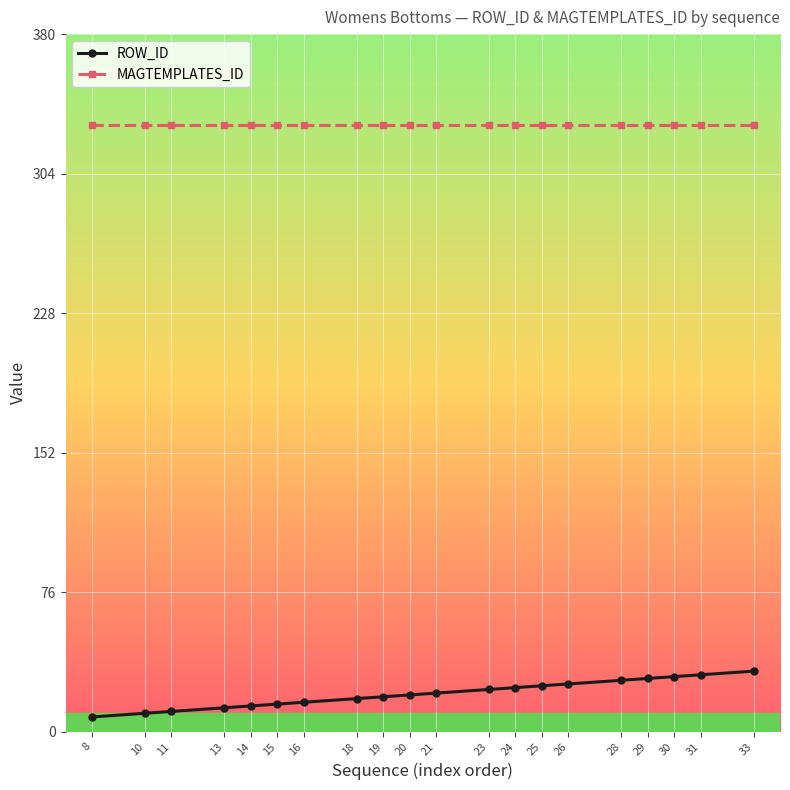

Which series has the largest total across all categories?

MAGTEMPLATES_ID